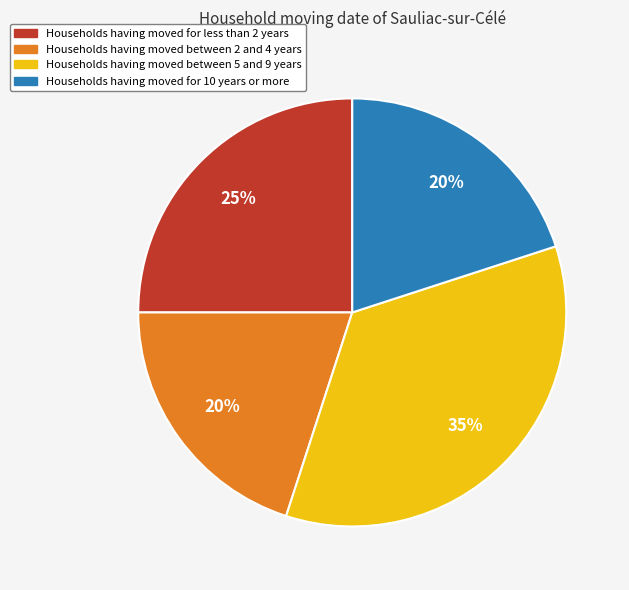

To the nearest percent, what is the average slice percentage?

25%